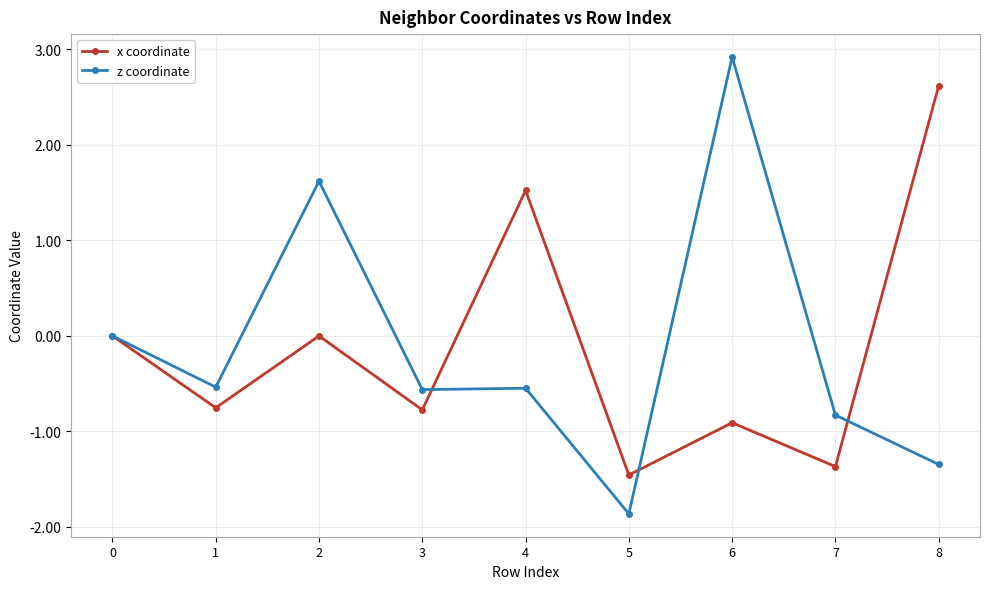

Does the chart have visible grid lines?

Yes